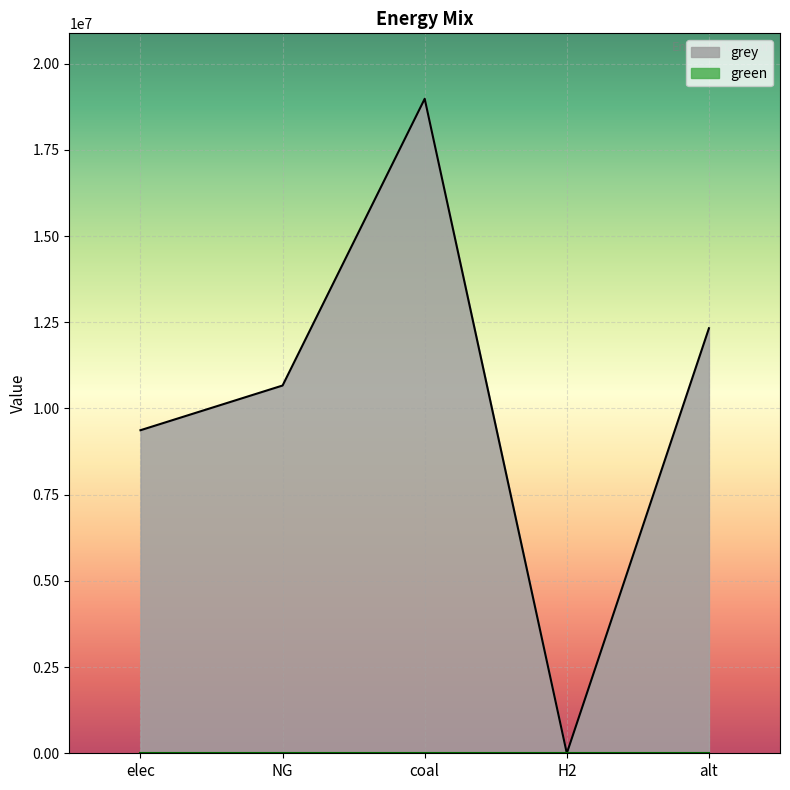

What is the maximum value shown in the chart?

18979482.0